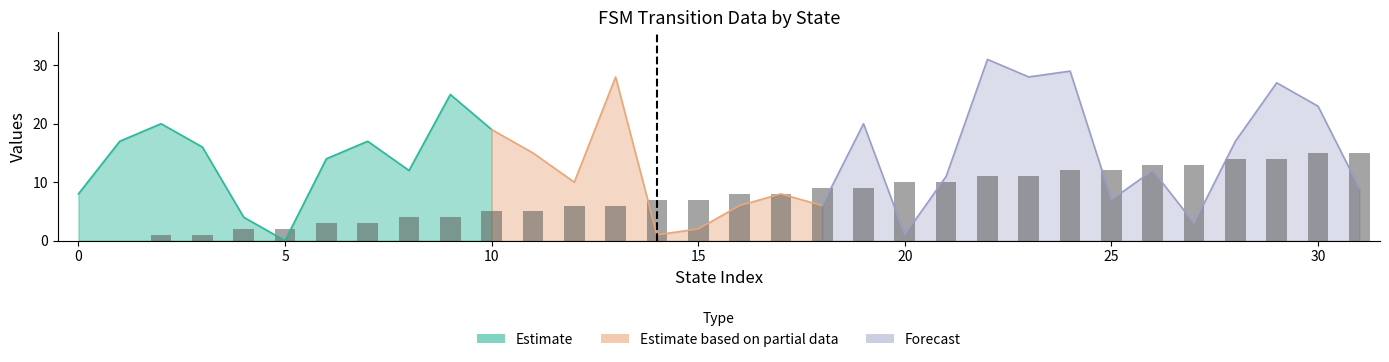

Is it true that the value at 5 is 2?

True